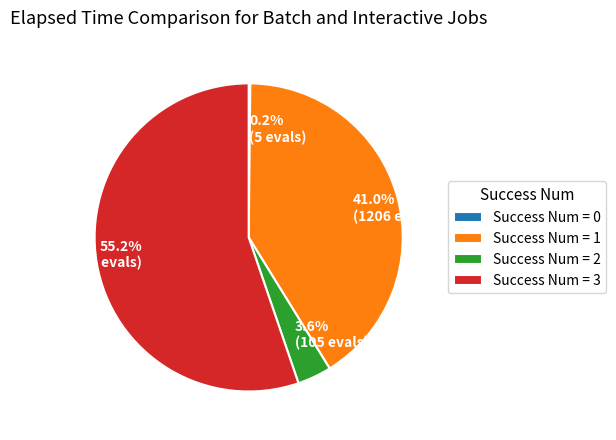

Between 55.2% (1624 evals) and 3.6% (105 evals), which is larger?

55.2% (1624 evals)